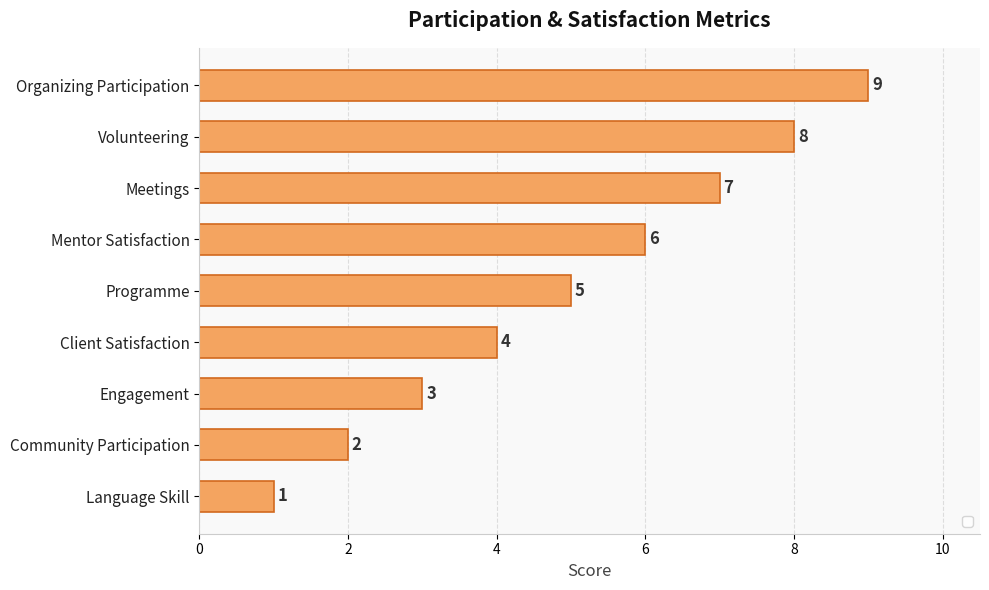

Which label corresponds to the smallest value in the chart?

Language Skill